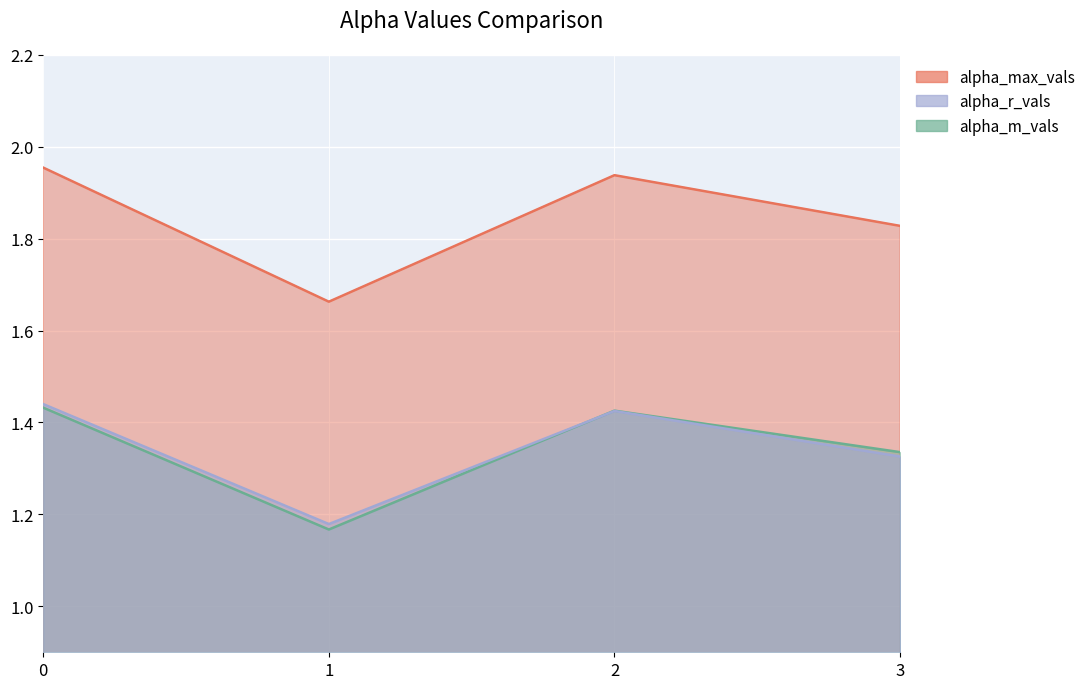

What is the difference between the alpha_m_vals values at 1 and 0?

0.3